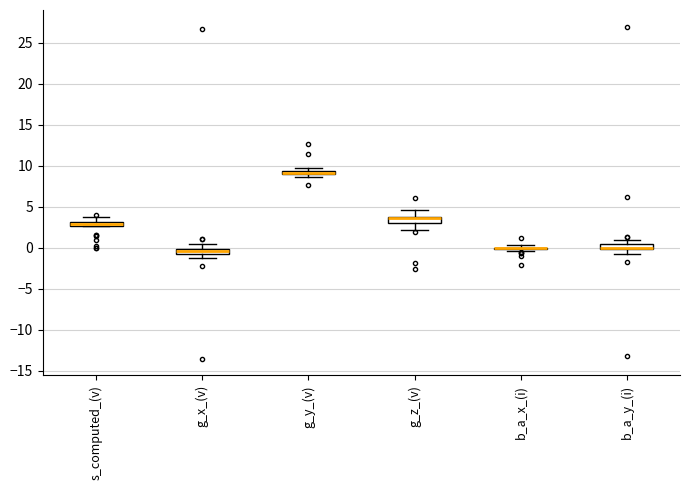

Where does the lower whisker of the box for g_x_(v) end on the y-axis? The values are not printed on the chart, so give them approximately, as read against the axis.

-1.5